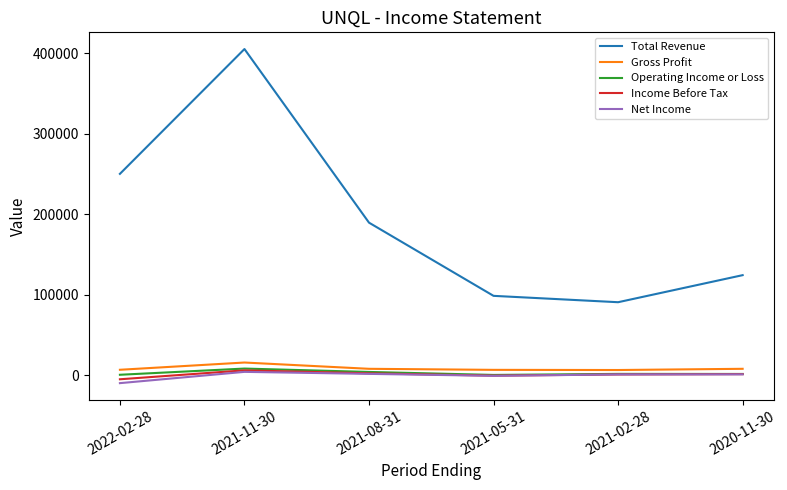

True or false: Income Before Tax and Gross Profit cross at least once.

False